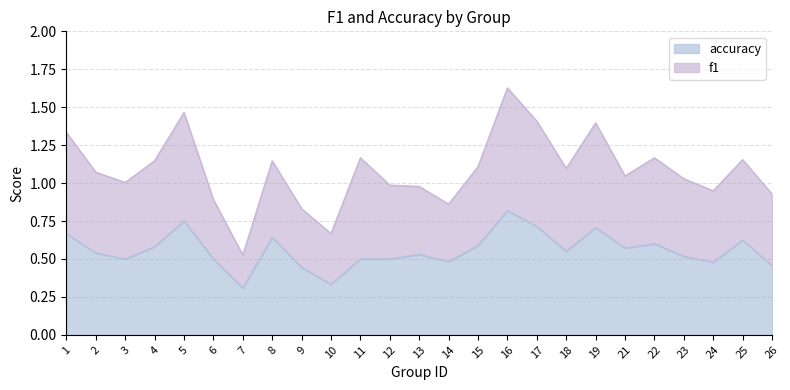

True or false: there are more than 0 points higher than both neighbors.

True